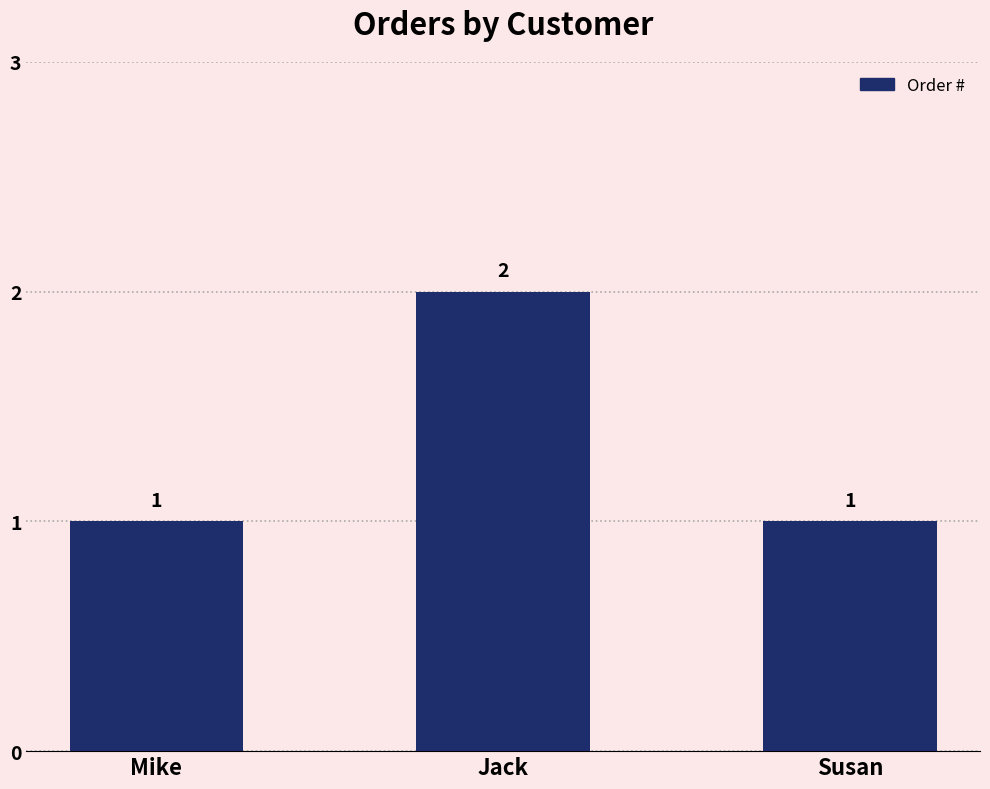

At which category does the chart reach its peak across all series?

Jack